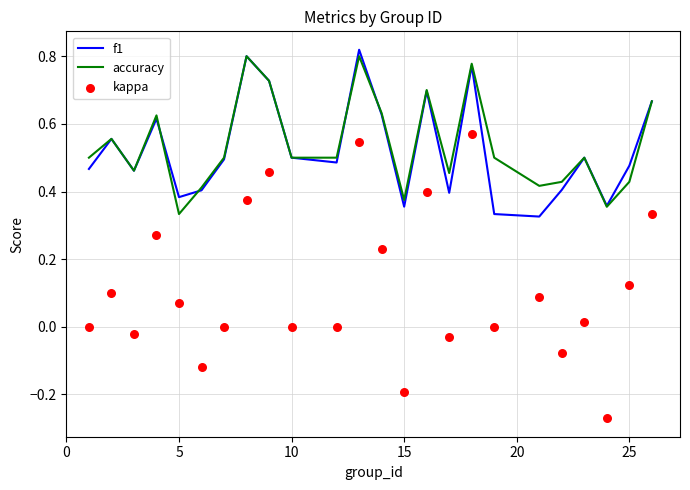

What are all the series names shown in the legend?

f1, accuracy, kappa